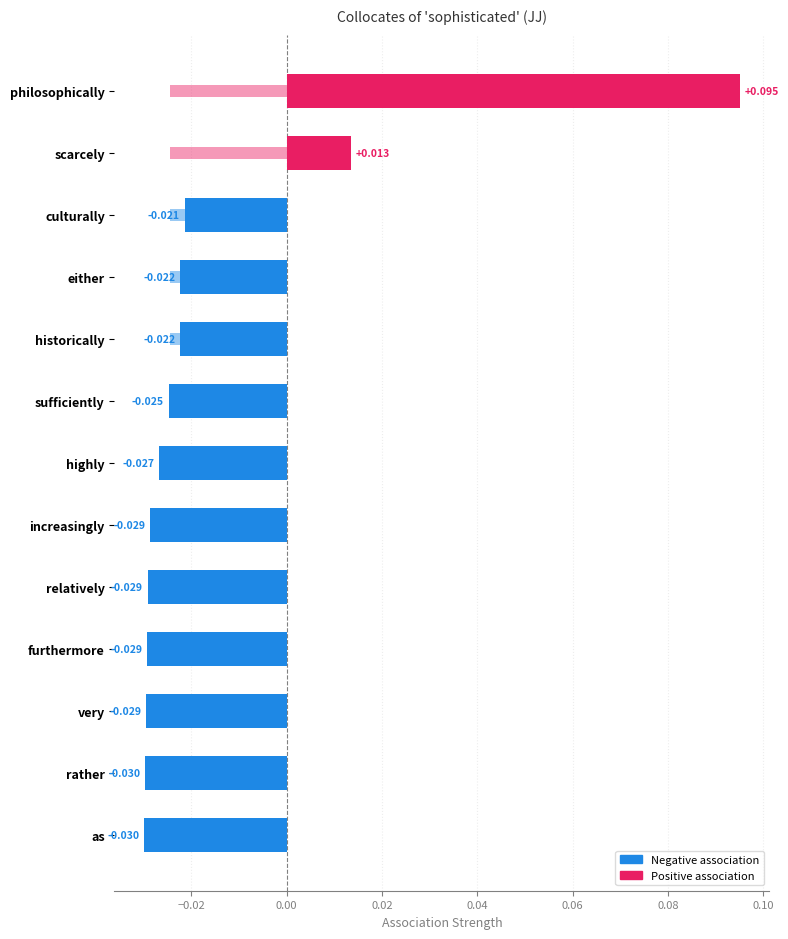

How many values are between 0 and 1?

2